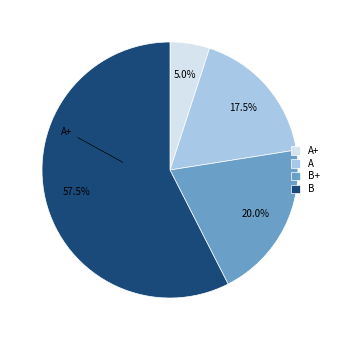

To the nearest percent, what is the average slice percentage?

25%